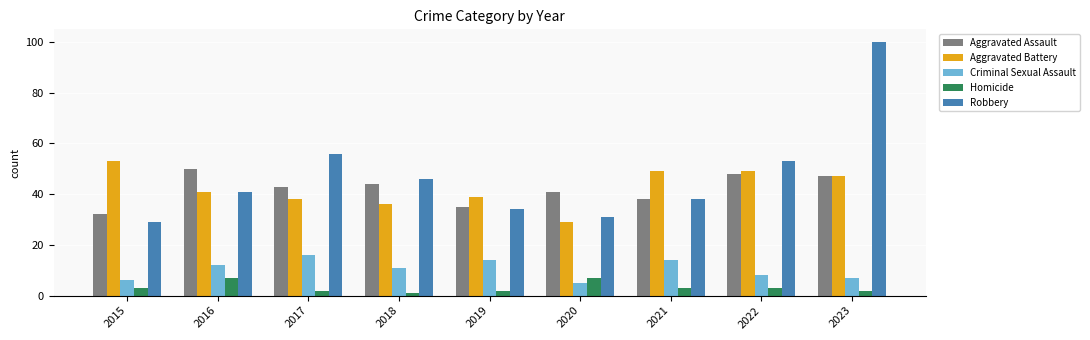

What is the maximum value shown in the chart?

100